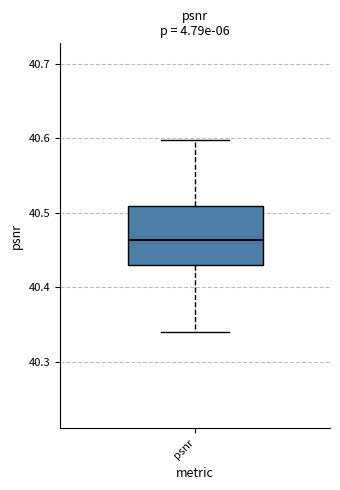

Transcribe this box plot: give where the median line is, the range the box spans, and where the two whiskers end, as read against the y-axis. The values are not printed on the chart, so give them approximately, as read against the axis.

median 40.46, box 40.43 to 40.51, whiskers 40.34 to 40.60